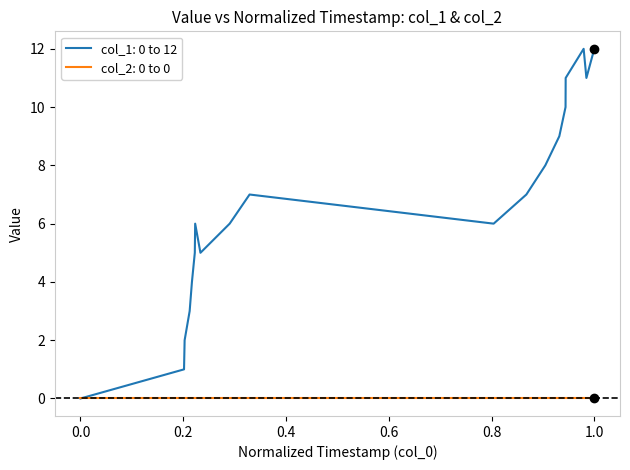

Which series has the widest spread of values?

col_1: 0 to 12